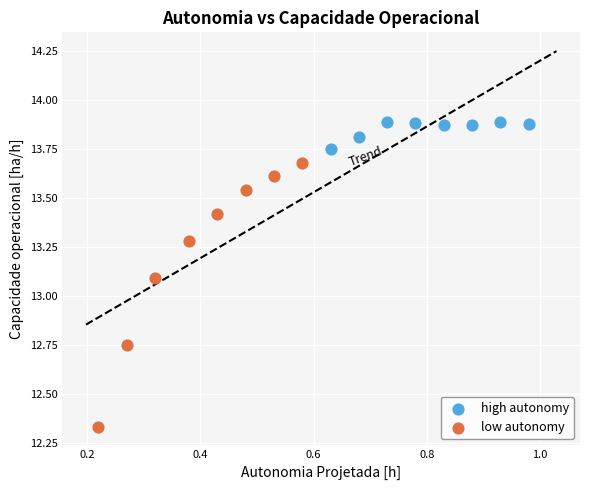

Which series has the largest Y range (max minus min)?

low autonomy